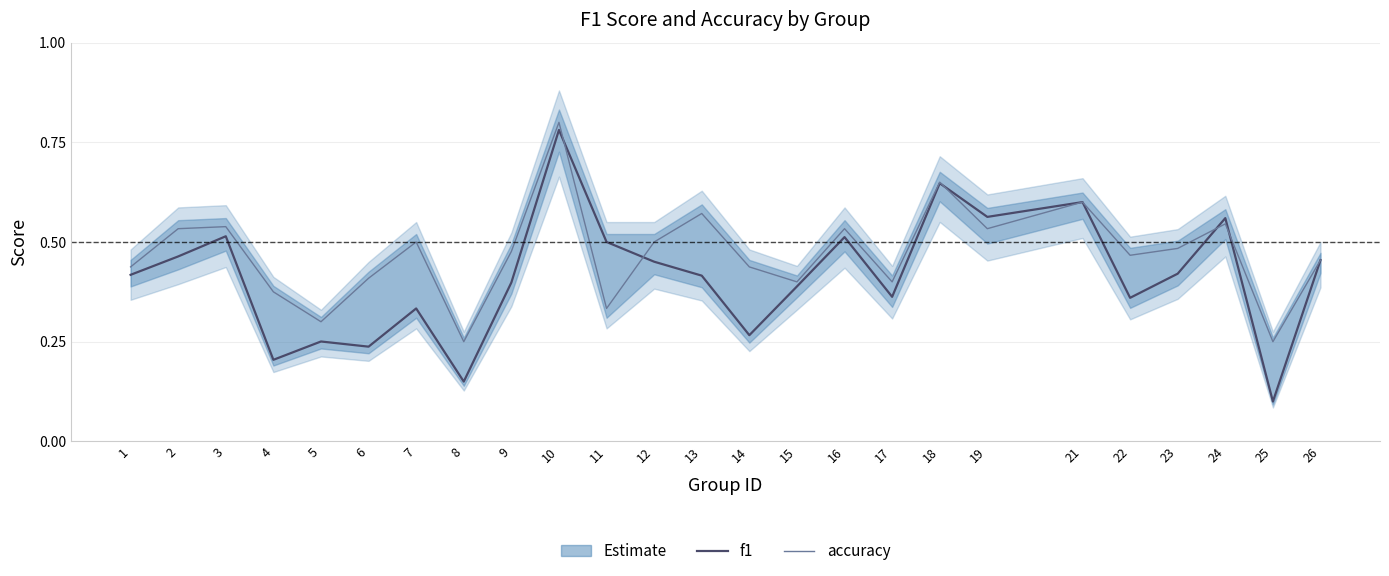

What is the difference between the accuracy values at 26 and 15?

0.1